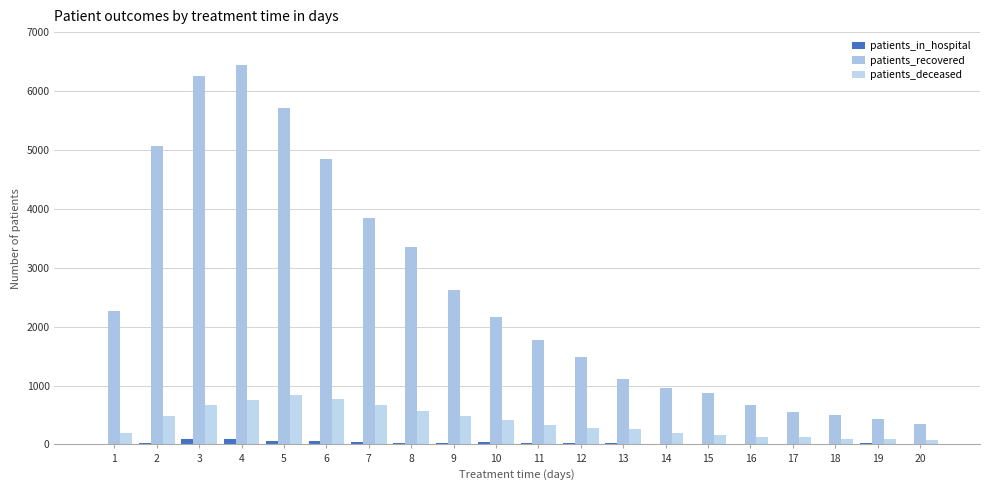

Reading right to left, list all the values displayed in this chart.

patients_in_hospital: 20=10	19=17	18=5	17=9	16=14	15=5	14=12	13=25	12=22	11=28	10=42	9=31	8=31	7=41	6=64	5=66	4=91	3=86	2=23	1=0
patients_recovered: 20=354	19=437	18=505	17=549	16=674	15=867	14=953	13=1113	12=1485	11=1766	10=2161	9=2615	8=3357	7=3840	6=4838	5=5704	4=6442	3=6258	2=5069	1=2272
patients_deceased: 20=78	19=97	18=99	17=131	16=127	15=167	14=202	13=265	12=277	11=330	10=415	9=481	8=574	7=669	6=765	5=845	4=762	3=676	2=477	1=187